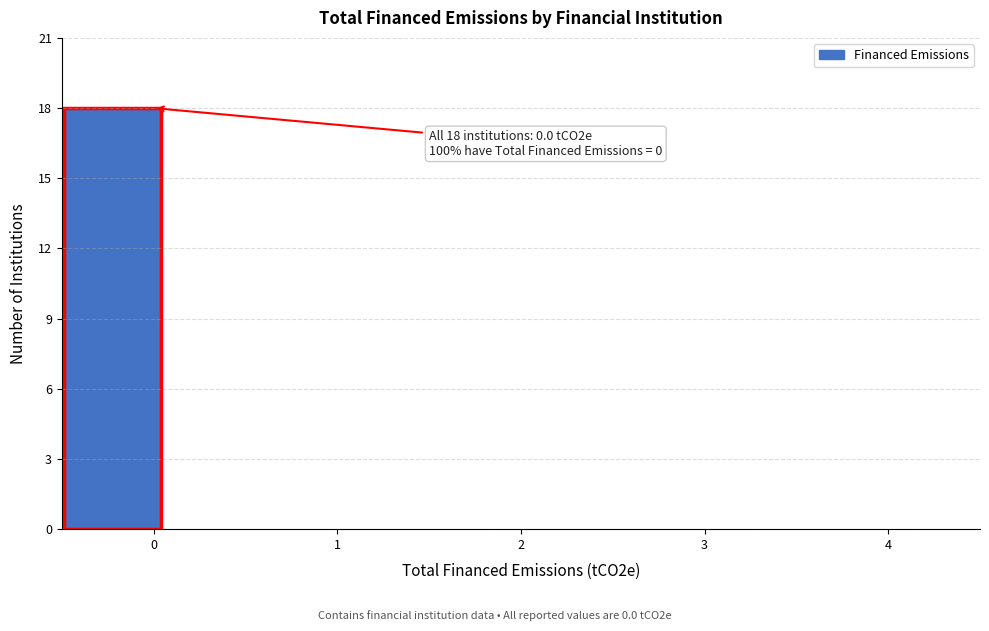

Over which range of the x-axis is the bar tallest?

-0.5 to 0.1